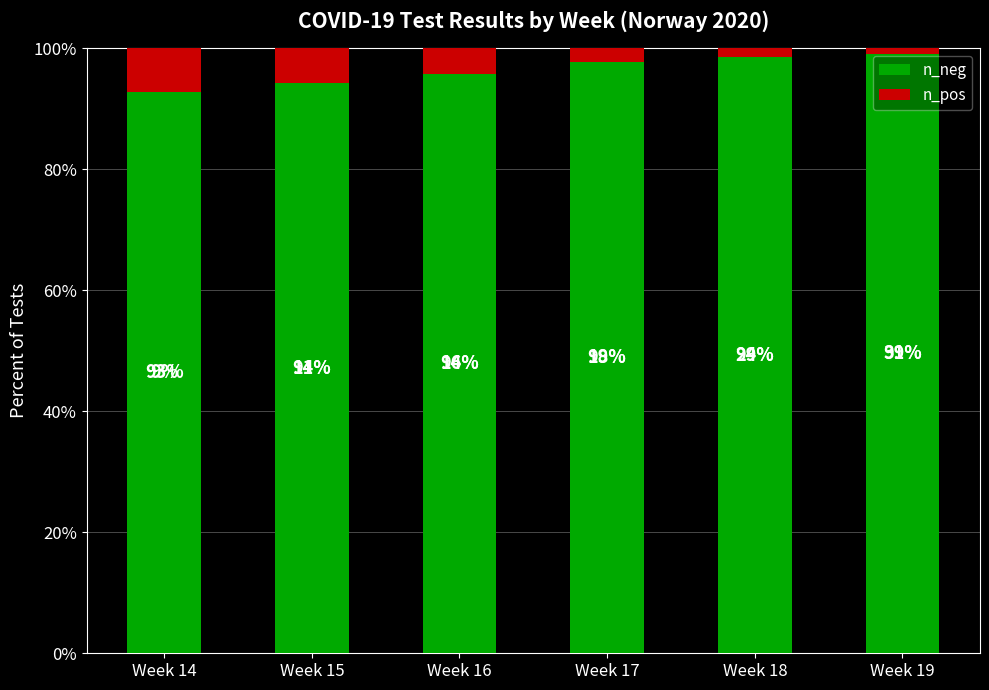

What is the minimum value for n_neg?

92.8